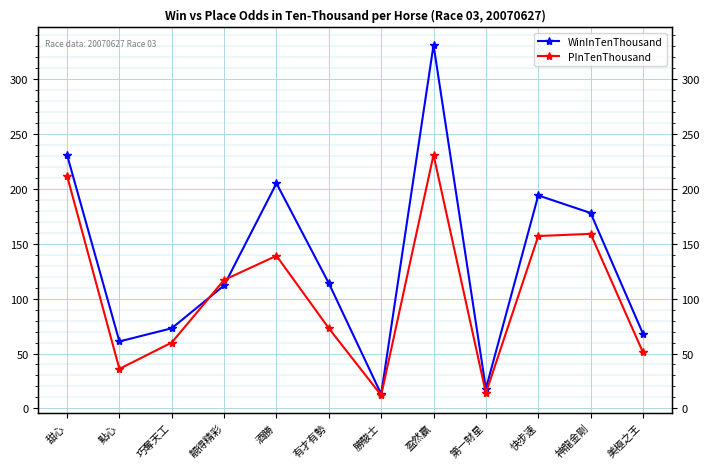

List the series in order of their overall mean, lowest first.

PInTenThousand, WinInTenThousand